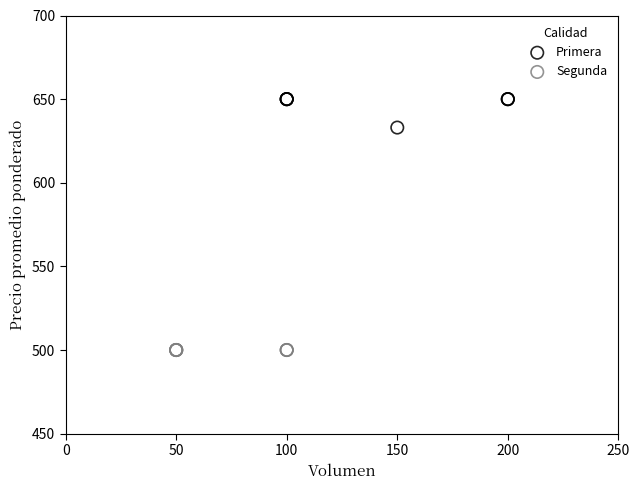

What are all the series names shown in the legend?

Primera, Segunda